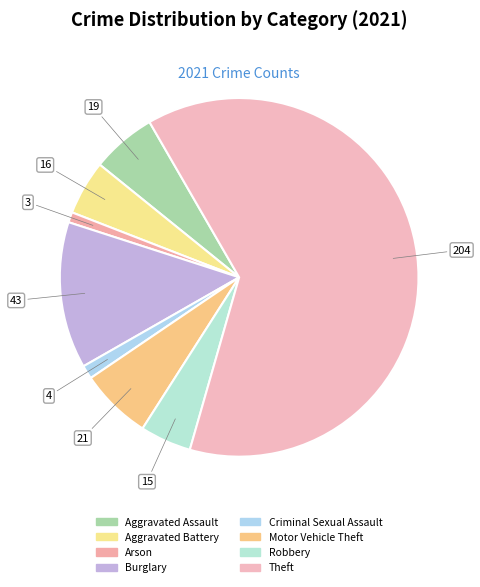

To the nearest percent, what percentage of the pie is Criminal Sexual Assault?

1%